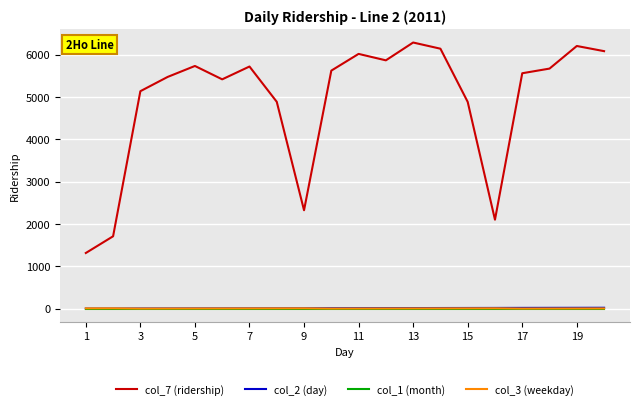

What are all the series names shown in the legend?

col_7 (ridership), col_2 (day), col_1 (month), col_3 (weekday)